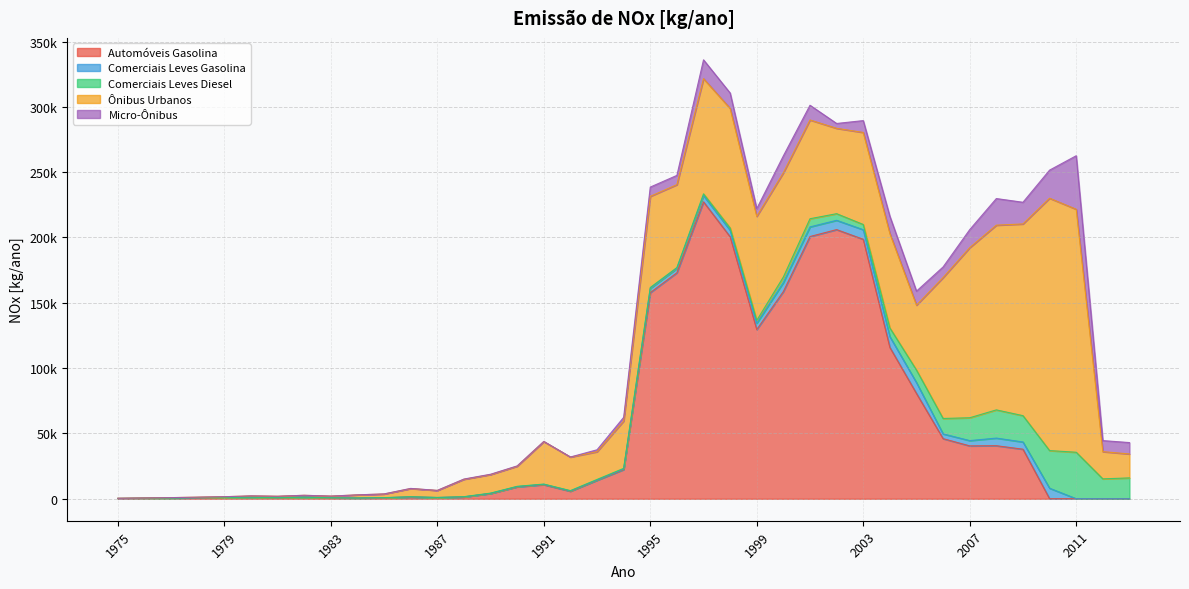

How many lines are shown in the chart?

5